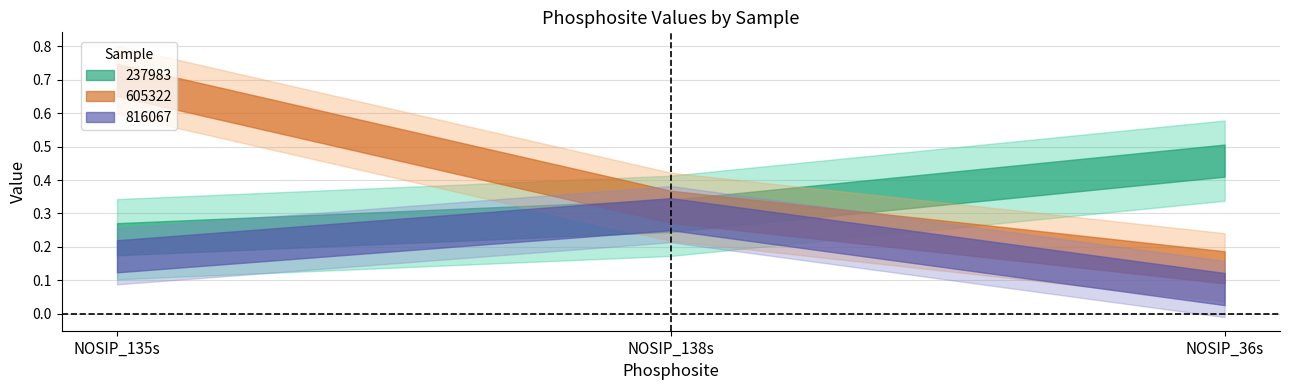

At which label does 237983 reach its peak?

NOSIP_36s